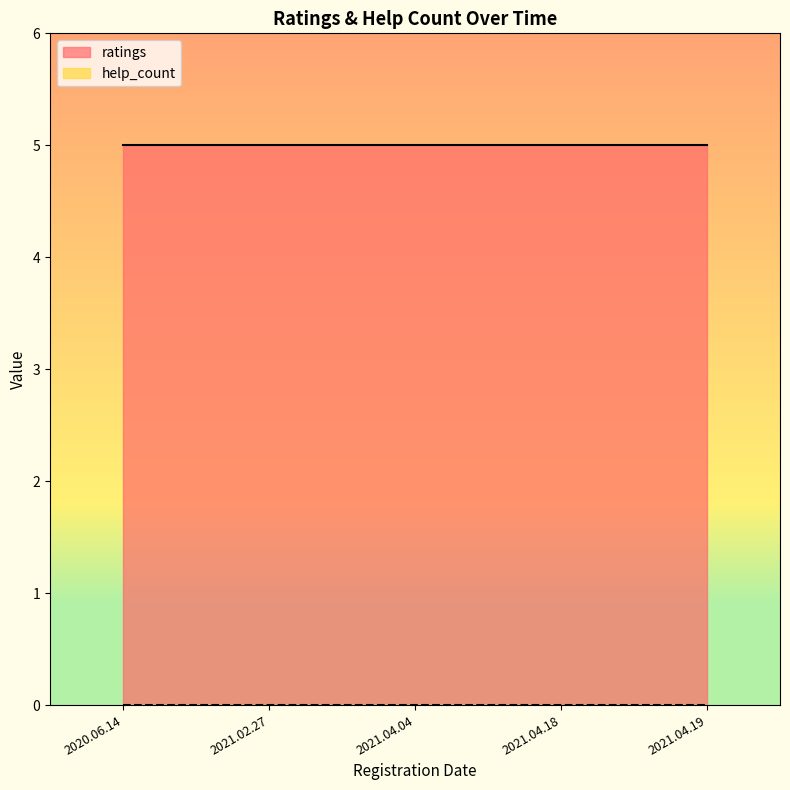

What is the sum of all ratings values?

25